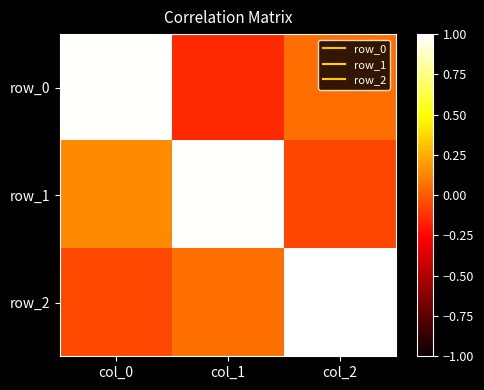

At which category is the sum across all series the highest?

col_0